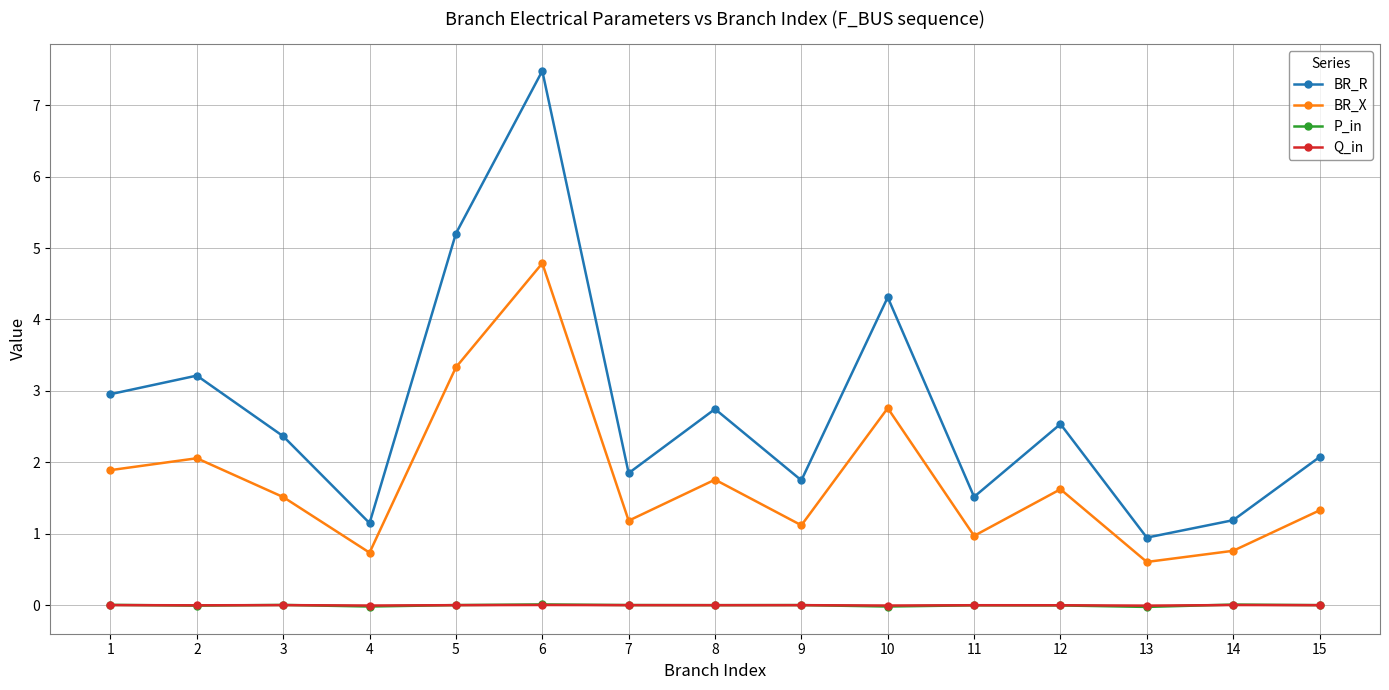

How many categories are shown in the chart?

15